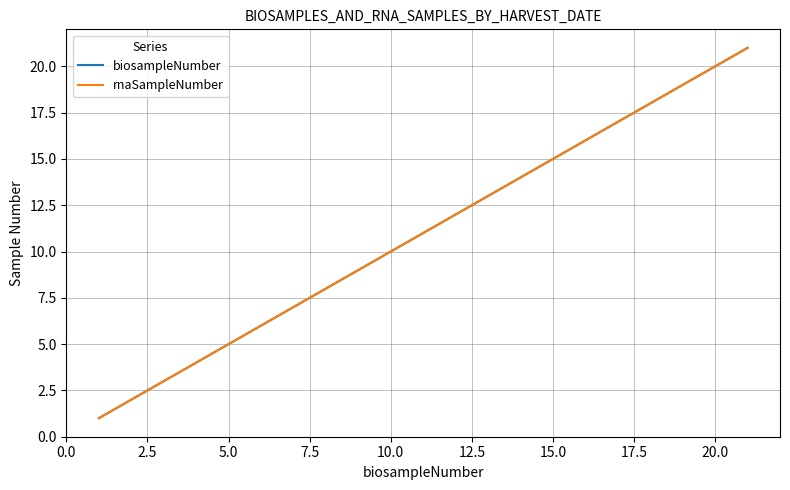

Is this an area chart (filled region under the line)?

No